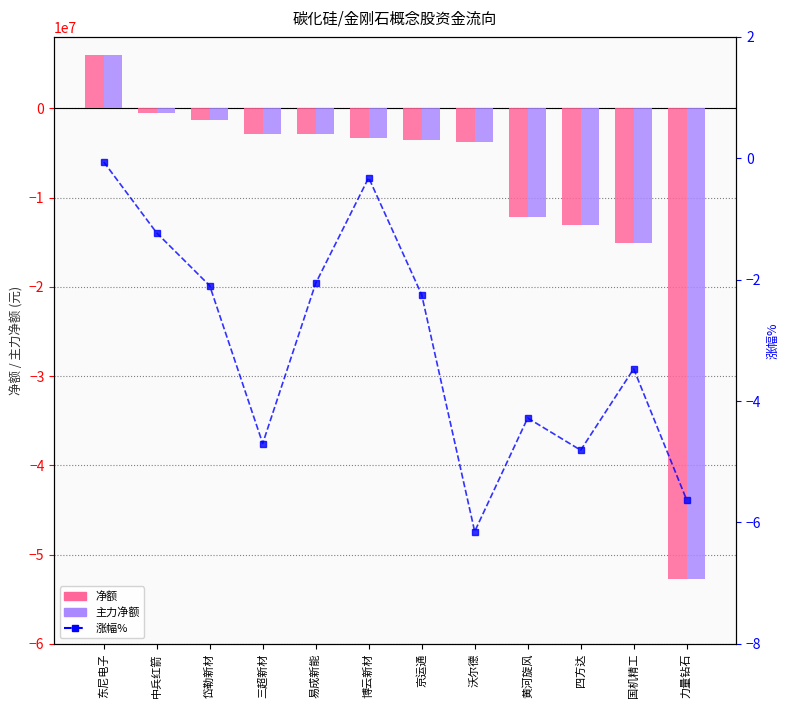

True or false: 净额 has a value of -4920476.2 at 三超新材.

False